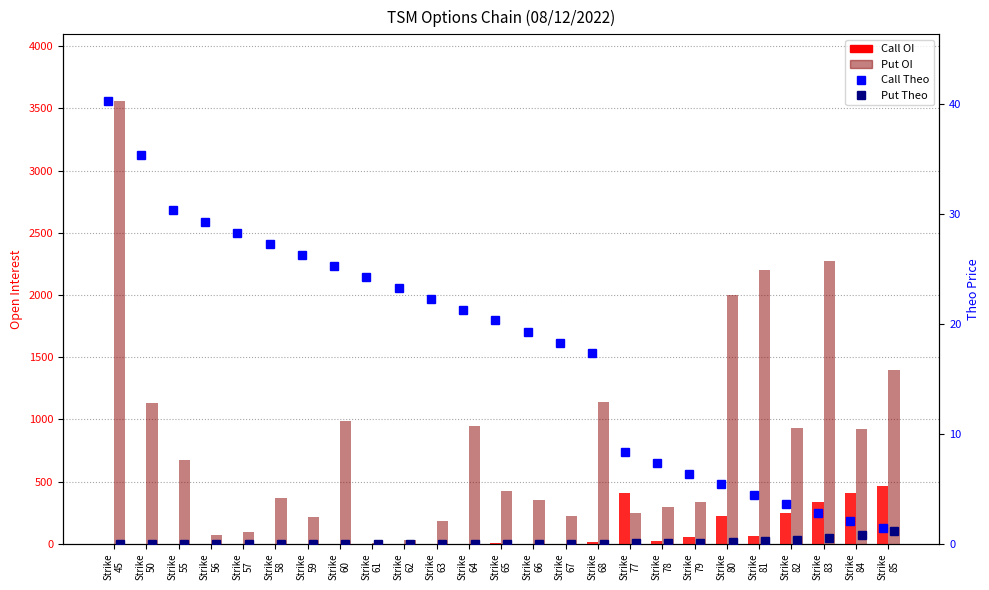

How many values in Call OI are above zero?

12